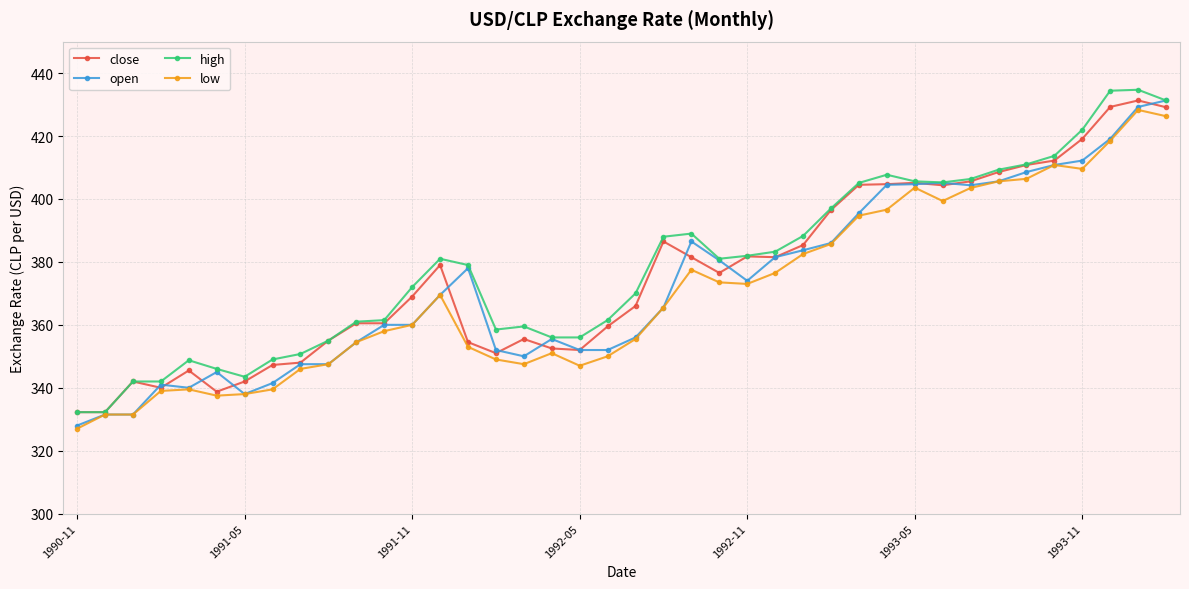

What is the value of the open point at the 8th from the left?

341.5